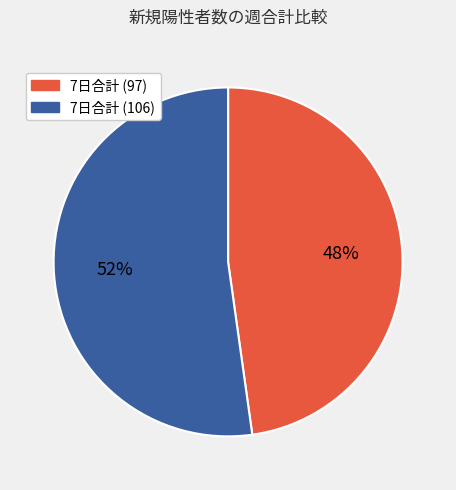

Count the number of slices in the pie.

2